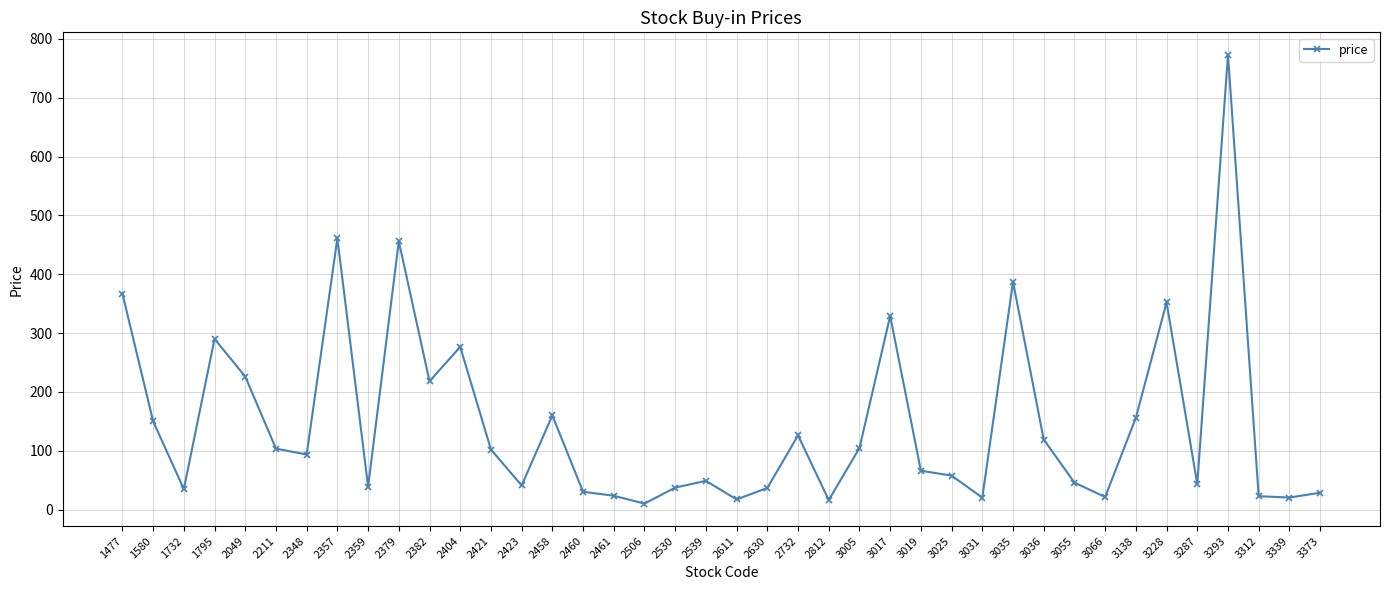

How many interior local peaks (higher than both neighbors) does the data have?

11